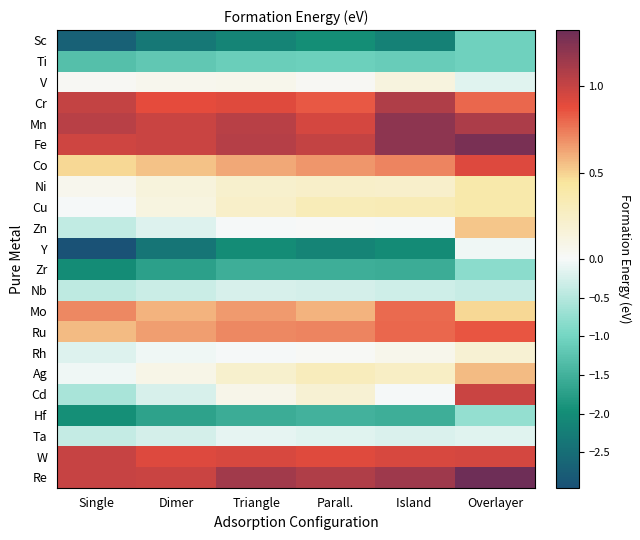

Reading left to right, extract all data points from this chart.

Sc: Single=-2.7	Dimer=-2.3	Triangle=-2.1	Parall.=-2.0	Island =-2.2	Overlayer=-1.1
Ti: Single=-1.3	Dimer=-1.2	Triangle=-1.1	Parall.=-1.1	Island =-1.1	Overlayer=-1.1
V: Single=0.0	Dimer=0.1	Triangle=0.1	Parall.=0.0	Island =0.1	Overlayer=-0.2
Cr: Single=1.0	Dimer=0.9	Triangle=0.9	Parall.=0.8	Island =1.1	Overlayer=0.8
Mn: Single=1.1	Dimer=1.0	Triangle=1.0	Parall.=0.9	Island =1.2	Overlayer=1.1
Fe: Single=1.0	Dimer=1.0	Triangle=1.1	Parall.=1.0	Island =1.2	Overlayer=1.3
Co: Single=0.5	Dimer=0.5	Triangle=0.6	Parall.=0.7	Island =0.7	Overlayer=0.9
Ni: Single=0.1	Dimer=0.1	Triangle=0.2	Parall.=0.2	Island =0.2	Overlayer=0.4
Cu: Single=-0.0	Dimer=0.1	Triangle=0.2	Parall.=0.3	Island =0.3	Overlayer=0.4
Zn: Single=-0.4	Dimer=-0.2	Triangle=-0.0	Parall.=0.0	Island =-0.0	Overlayer=0.5
Y: Single=-3.0	Dimer=-2.4	Triangle=-2.0	Parall.=-2.1	Island =-2.0	Overlayer=-0.1
Zr: Single=-2.0	Dimer=-1.7	Triangle=-1.5	Parall.=-1.5	Island =-1.6	Overlayer=-0.8
Nb: Single=-0.4	Dimer=-0.3	Triangle=-0.2	Parall.=-0.3	Island =-0.3	Overlayer=-0.4
Mo: Single=0.7	Dimer=0.6	Triangle=0.7	Parall.=0.6	Island =0.8	Overlayer=0.5
Ru: Single=0.6	Dimer=0.6	Triangle=0.7	Parall.=0.7	Island =0.8	Overlayer=0.9
Rh: Single=-0.2	Dimer=-0.1	Triangle=-0.0	Parall.=0.0	Island =0.1	Overlayer=0.2
Ag: Single=-0.0	Dimer=0.1	Triangle=0.2	Parall.=0.3	Island =0.3	Overlayer=0.6
Cd: Single=-0.6	Dimer=-0.3	Triangle=0.1	Parall.=0.2	Island =-0.0	Overlayer=1.0
Hf: Single=-2.0	Dimer=-1.7	Triangle=-1.6	Parall.=-1.5	Island =-1.5	Overlayer=-0.8
Ta: Single=-0.4	Dimer=-0.3	Triangle=-0.1	Parall.=-0.2	Island =-0.2	Overlayer=-0.2
W: Single=1.0	Dimer=0.9	Triangle=0.9	Parall.=0.9	Island =0.9	Overlayer=0.9
Re: Single=1.0	Dimer=1.0	Triangle=1.1	Parall.=1.1	Island =1.1	Overlayer=1.3